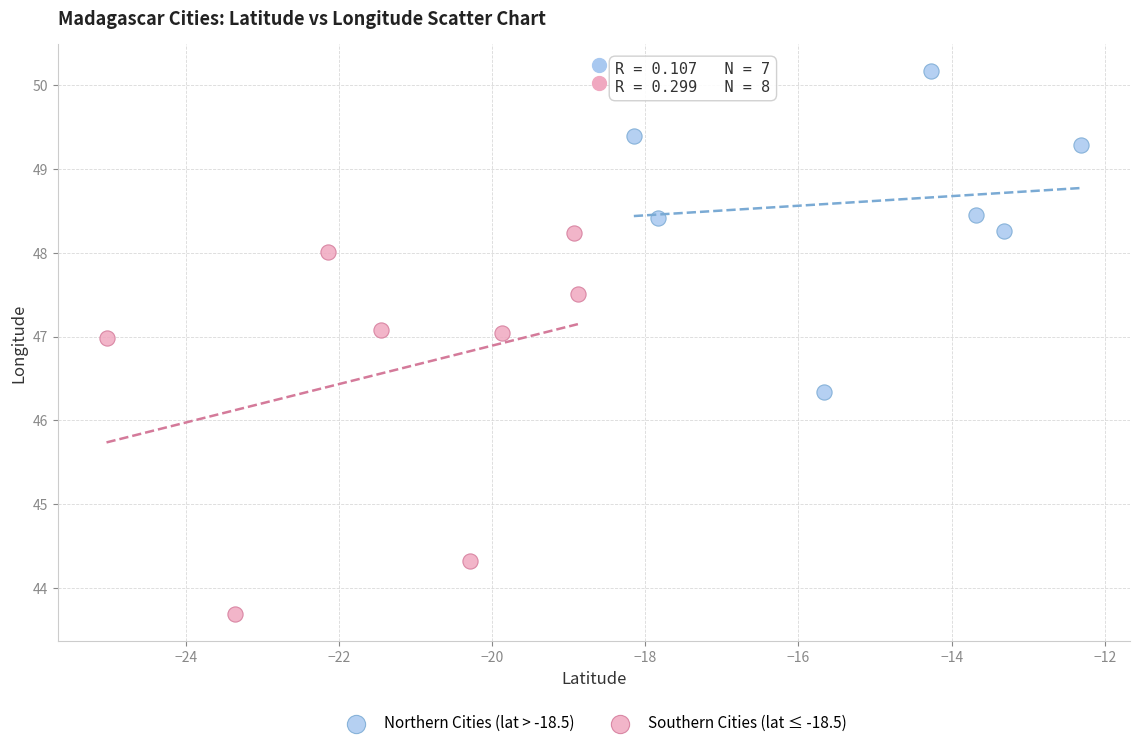

What are all the series names shown in the legend?

Northern Cities (lat > -18.5), Southern Cities (lat ≤ -18.5)